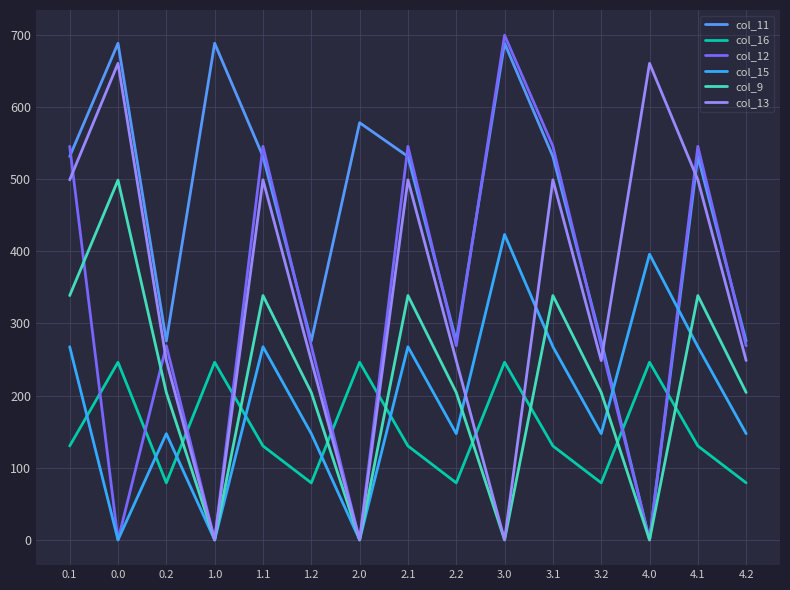

What is the label of the 8th point from the left?

2.1